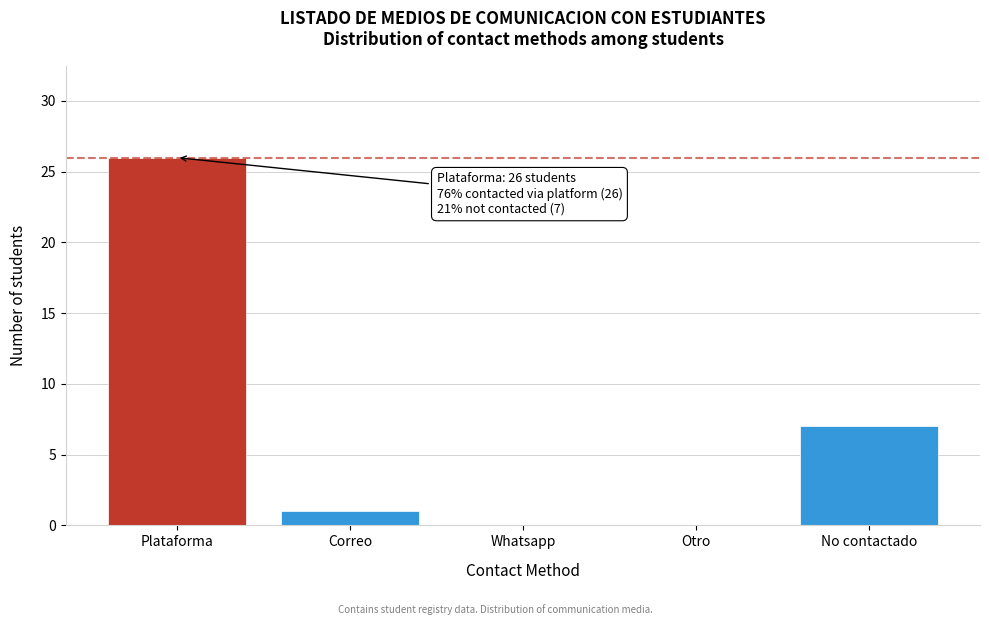

Reading left to right, list all the values displayed in this chart.

Plataforma=26	Correo=1	Whatsapp=0	Otro=0	No contactado=7